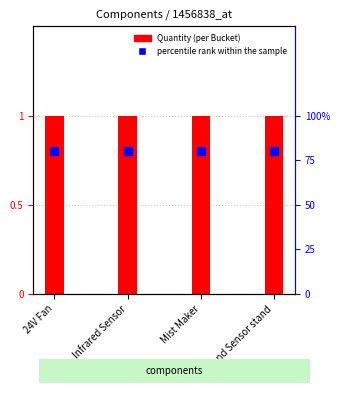

What is the total value across all series at Mist Maker?

1.8